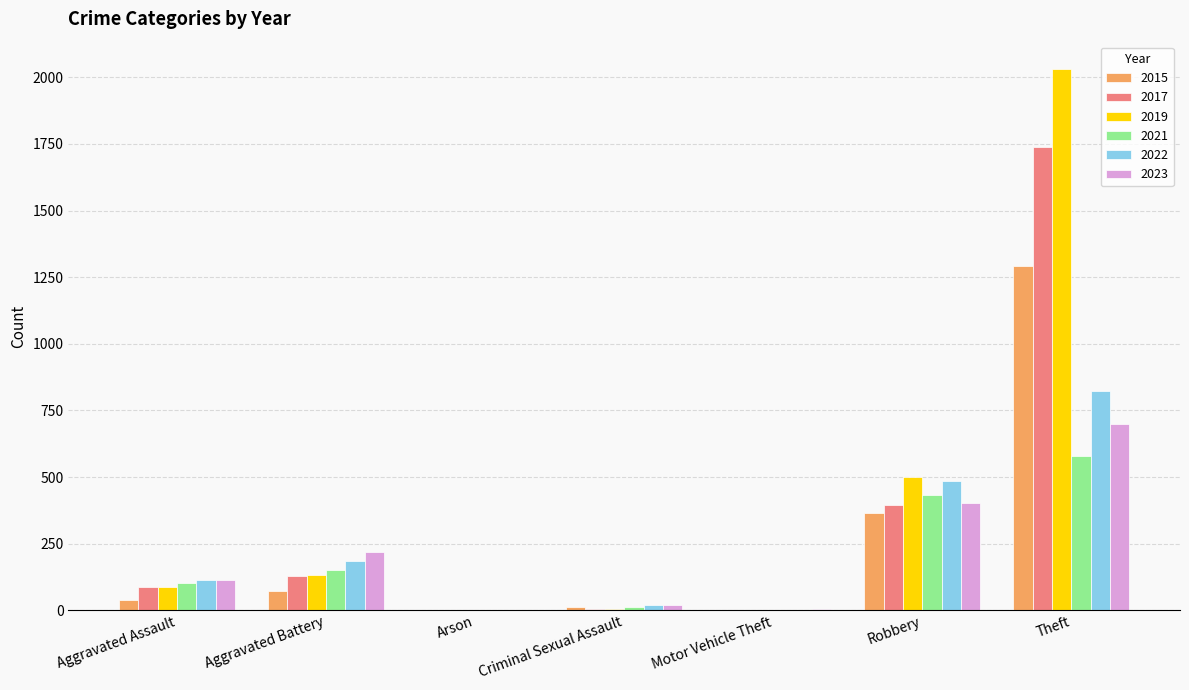

What is the maximum value shown in the chart?

2032